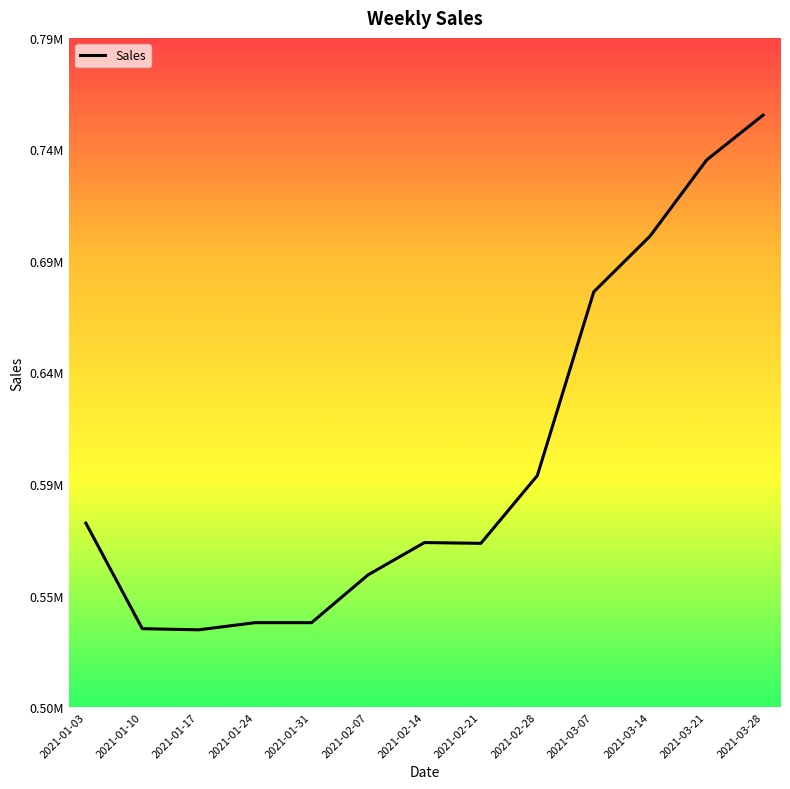

What is the greatest value displayed?

752445.1